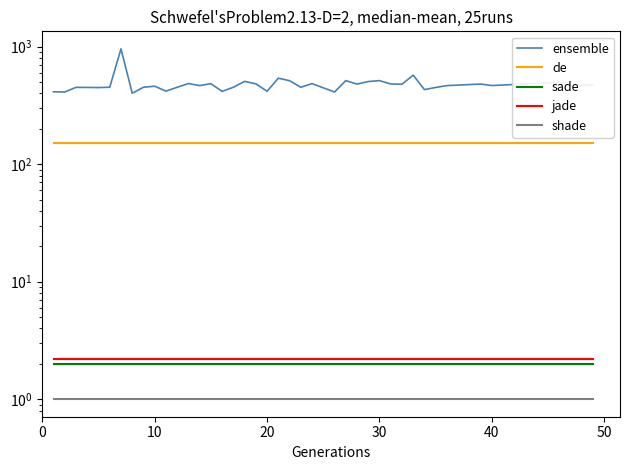

The jade series shows 1.1 at 14. True or false?

False